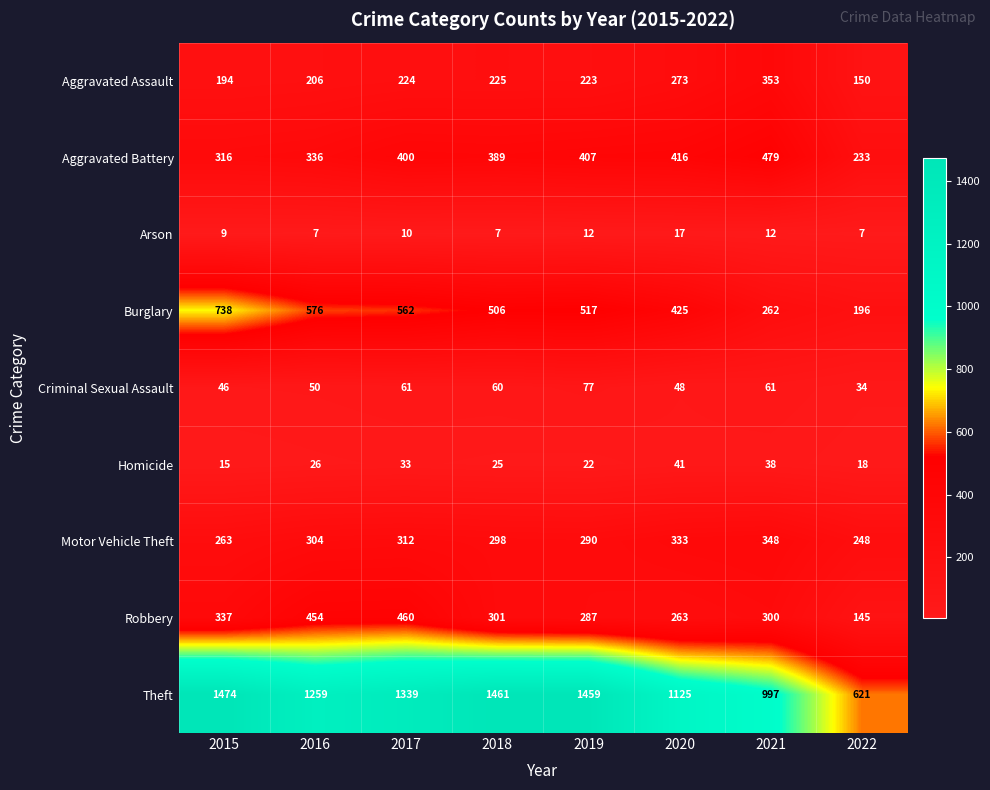

At which category is the sum across all series the highest?

2017